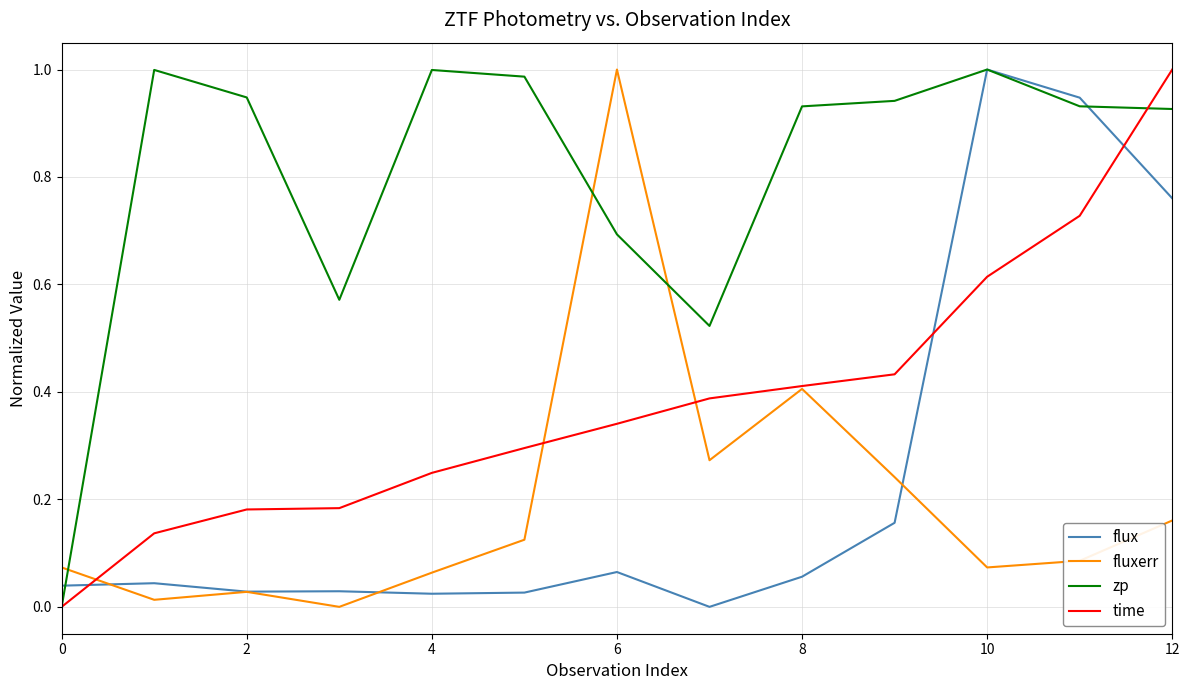

How many distinct data groups are displayed?

4